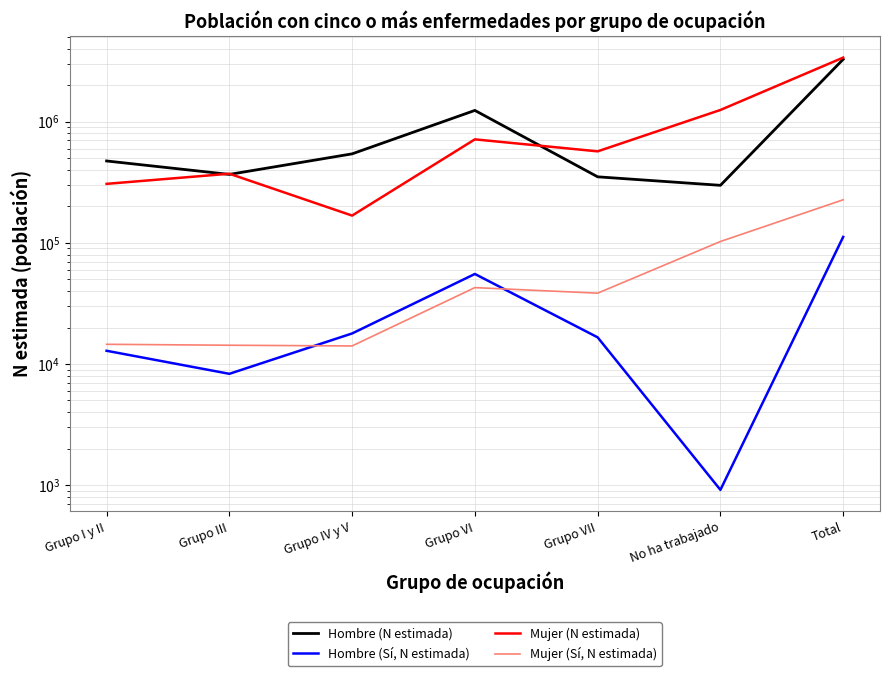

What is the total value across all series at Grupo III?

761372